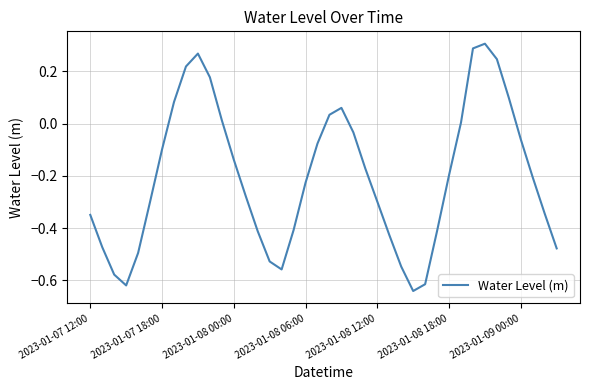

Rank the categories by value from lowest to highest.

27, 2023-01-08 06:00, 28, 2023-01-08 00:00, 16, 26, 15, 2023-01-08 12:00, 39, 2023-01-07 18:00, 25, 14, 29, 17, 2023-01-07 12:00, 38, 2023-01-08 18:00, 24, 13, 18, 37, 30, 23, 12, 2023-01-09 00:00, 19, 36, 22, 31, 11, 20, 21, 7, 35, 10, 8, 34, 9, 32, 33